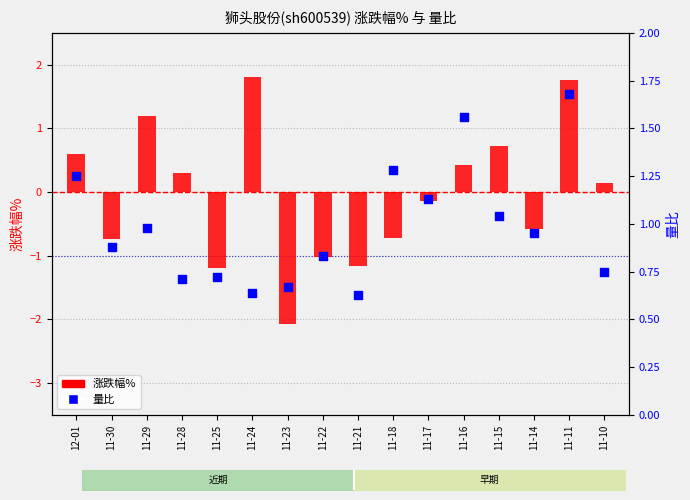

Which series has the widest spread of Y values?

涨跌幅%